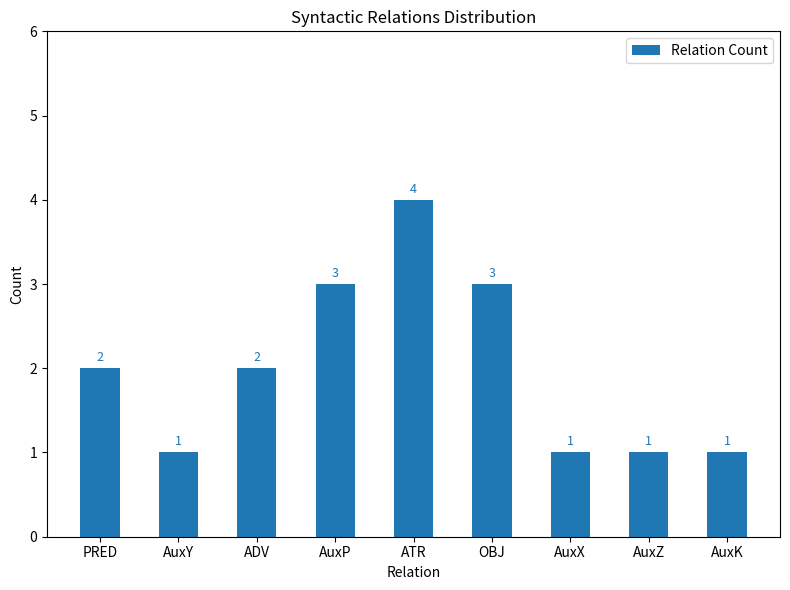

Read the value at OBJ.

3